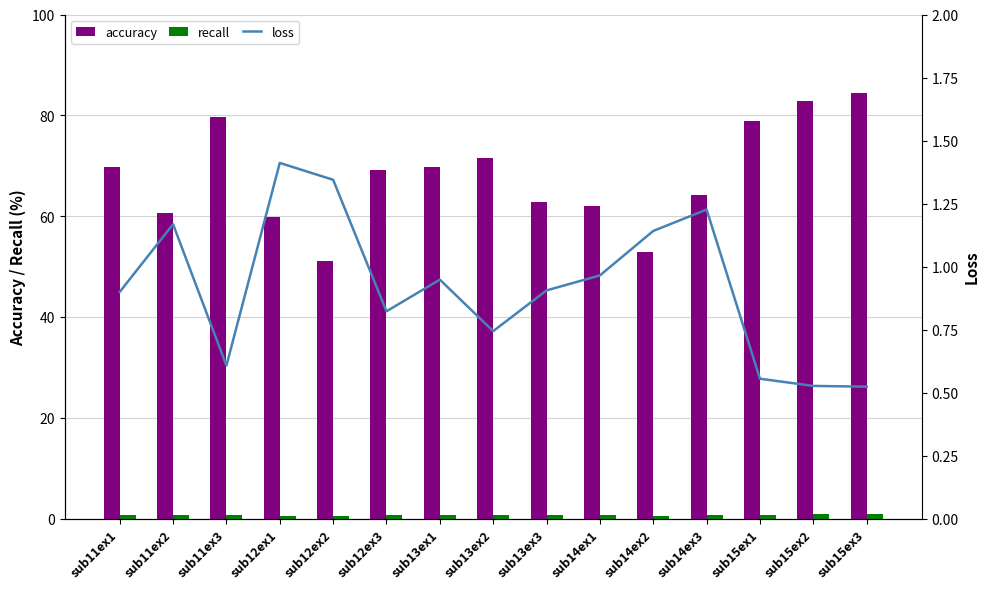

Which category has the lowest value across all series?

sub12ex2